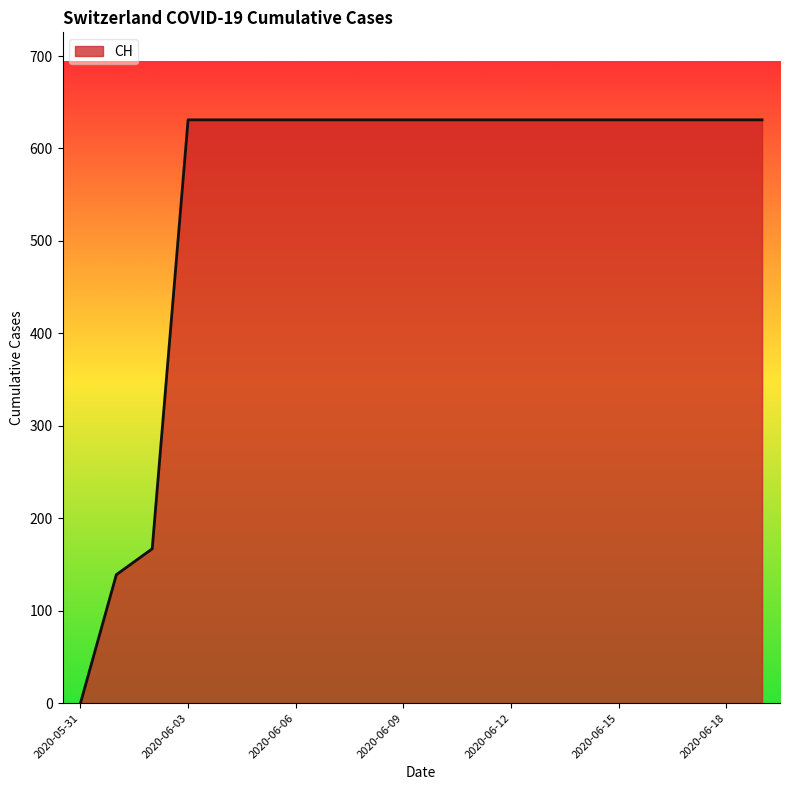

What is the greatest value displayed?

631